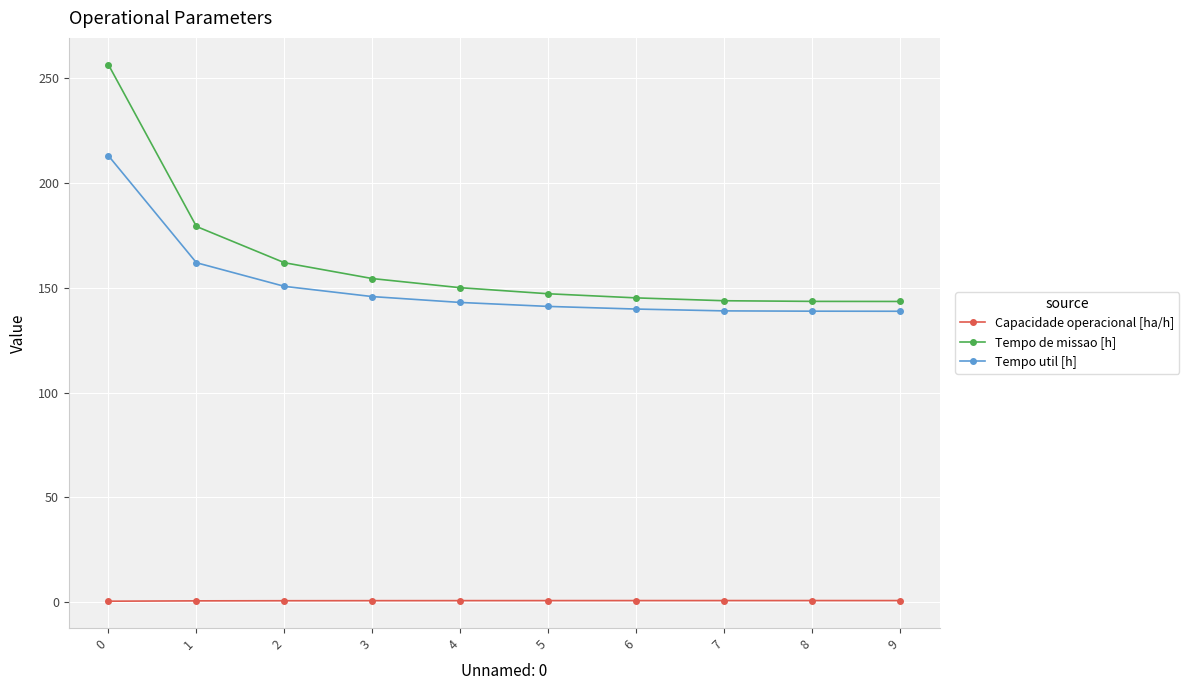

Which series has the largest total across all categories?

Tempo de missao [h]